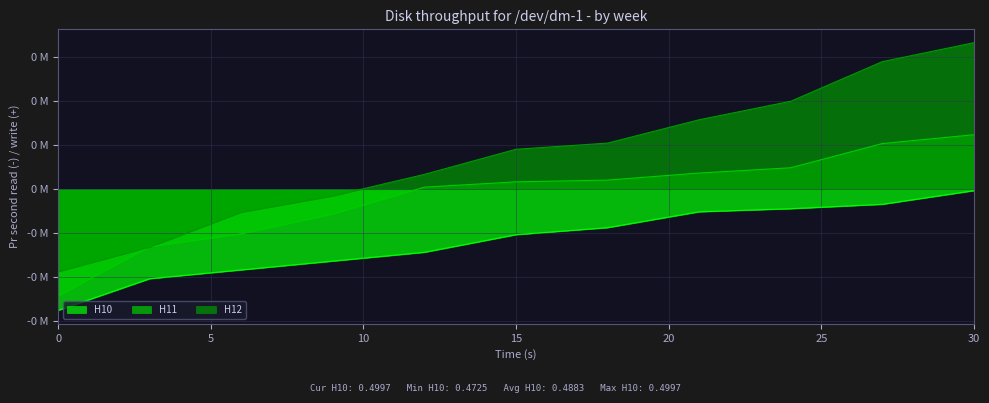

List the series in order of their overall mean, highest first.

H12, H11, H10